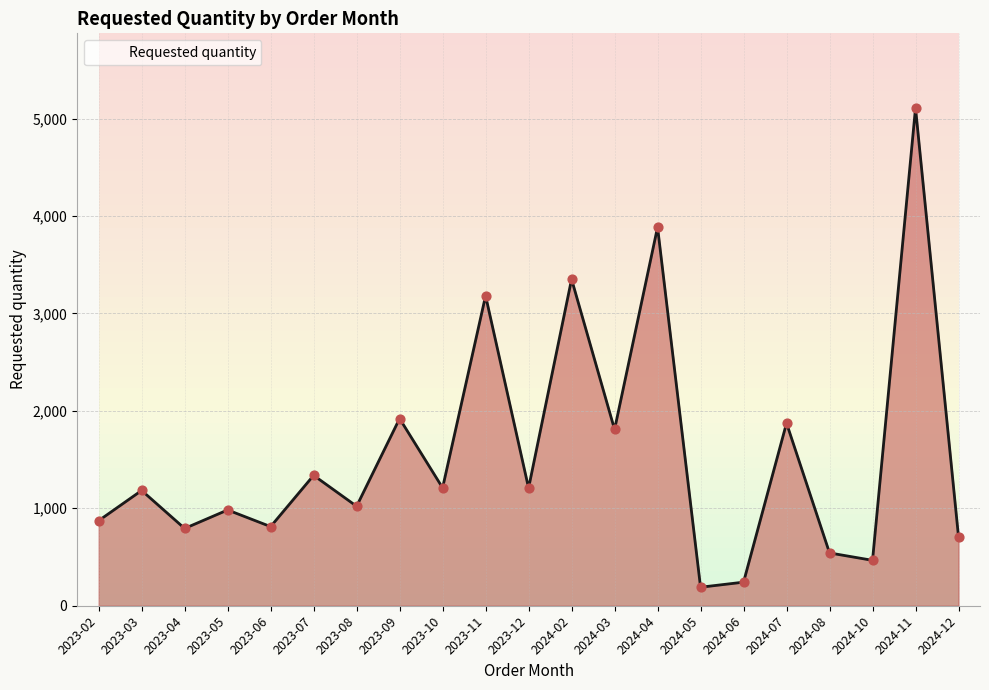

What is the change in value from 2023-03 to 2024-03?

+626